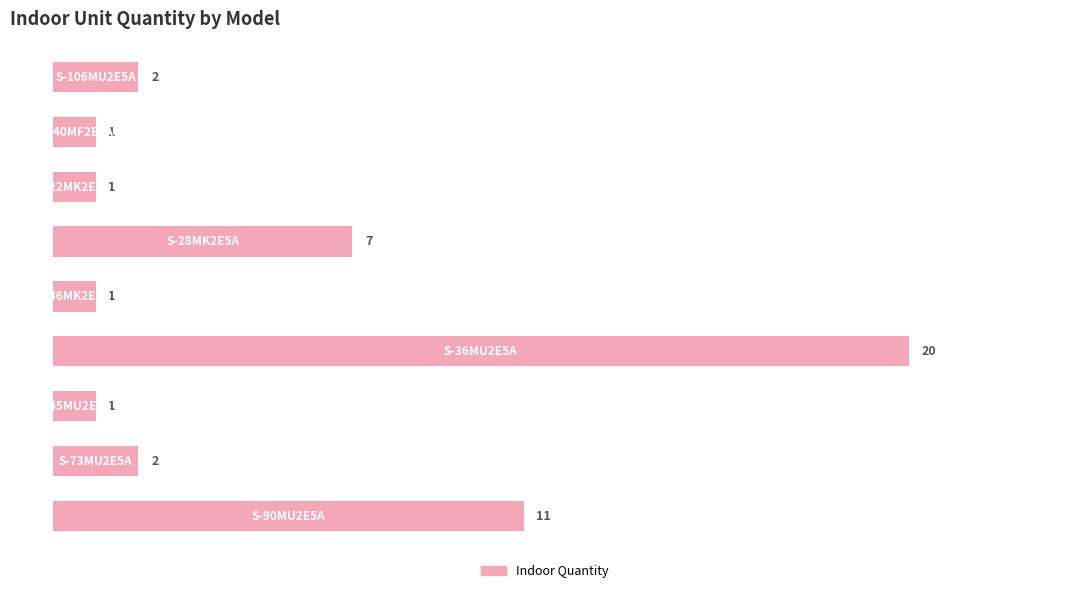

Reading top to bottom, transcribe all the data shown in this chart.

2	1	1	7	1	20	1	2	11